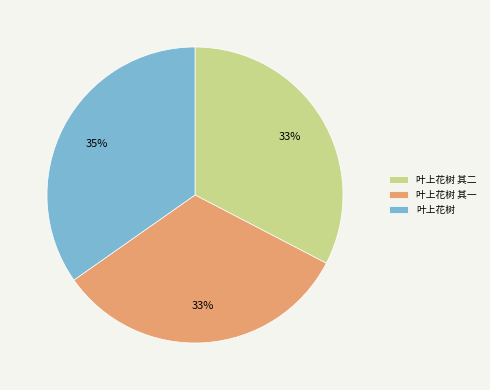

The 叶上花树 slice represents 29% of the pie. True or false?

False